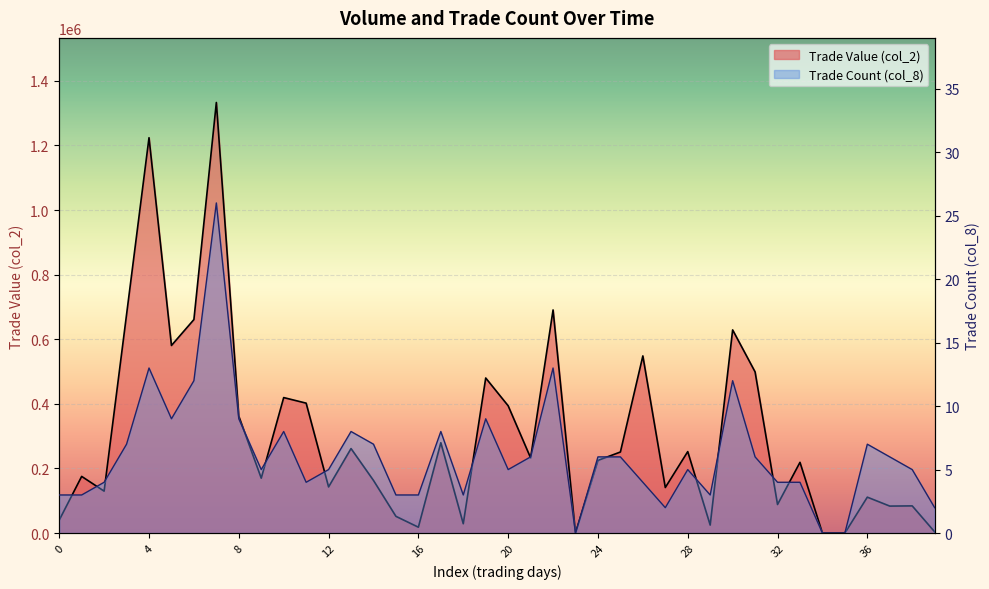

True or false: col_8 and col_2 intersect in this chart.

False